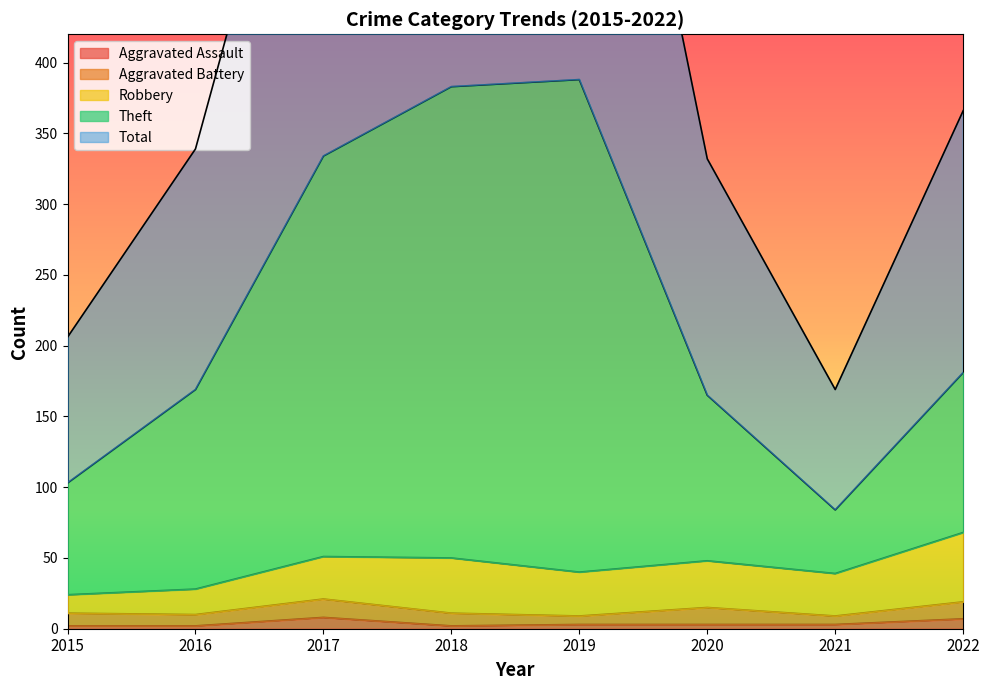

Which category has the highest value across all series?

2019